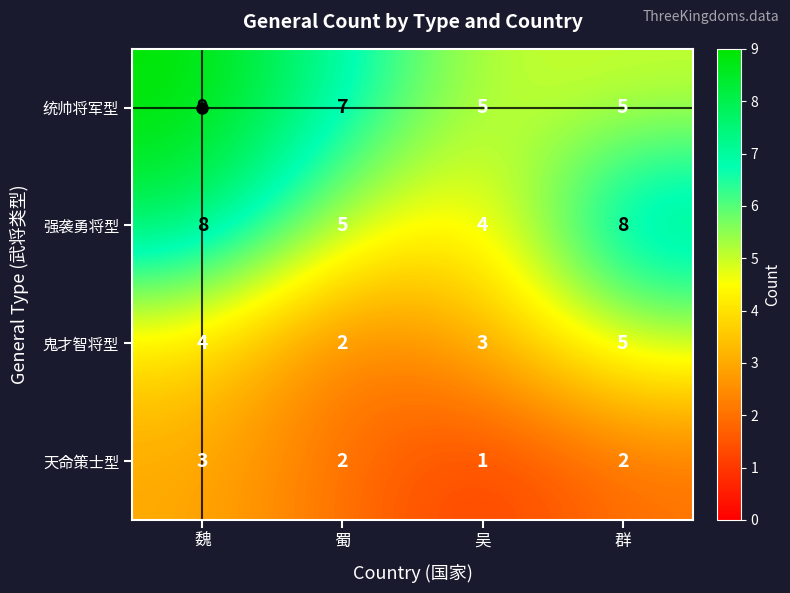

Between 吴 and 群, which series saw the biggest shift?

强袭勇将型